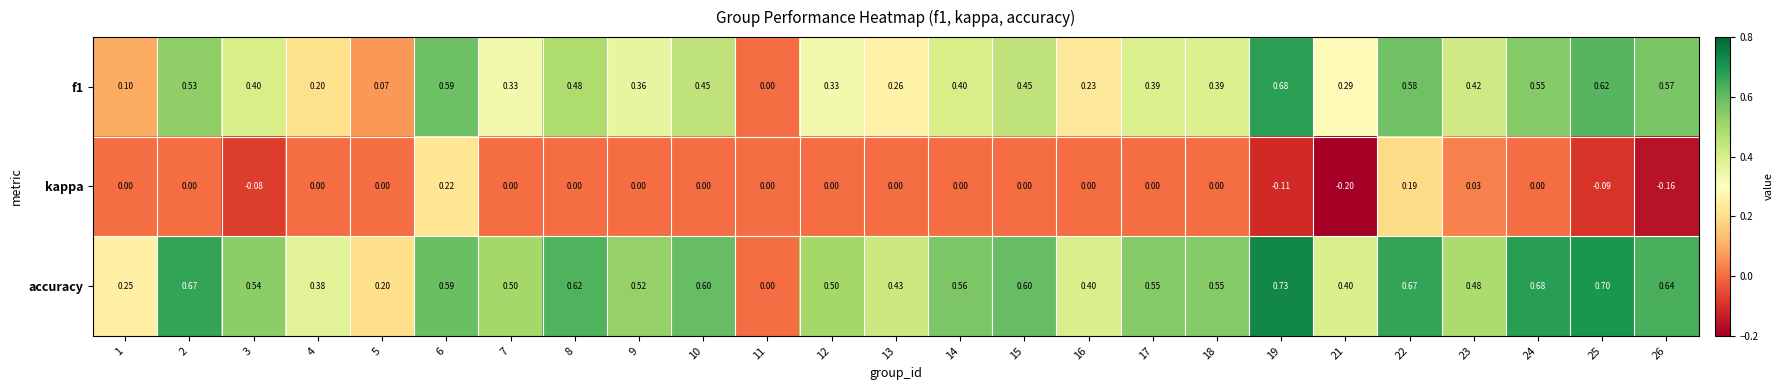

Which series has the largest range (max minus min)?

accuracy